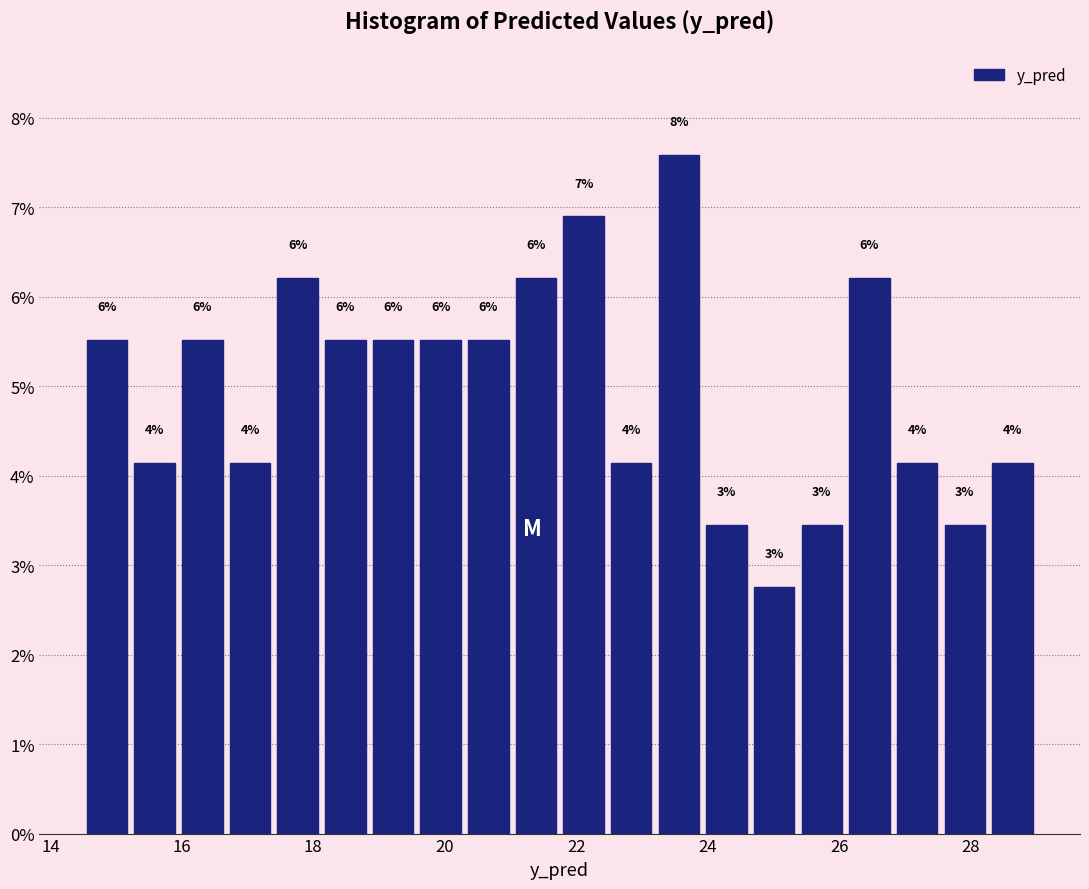

Around what value on the x-axis is the tallest bar? Give the approximate position of its centre, as read against the axis.

23.6